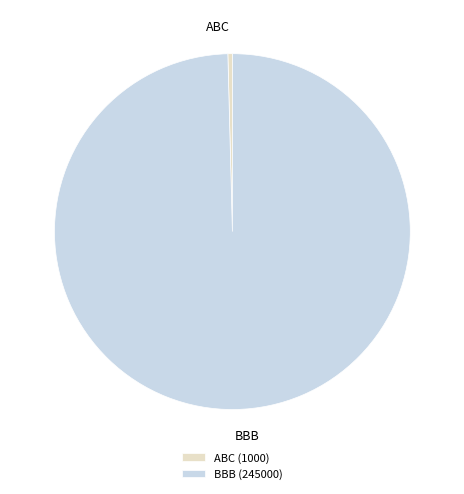

What is the smallest slice in the pie chart?

ABC